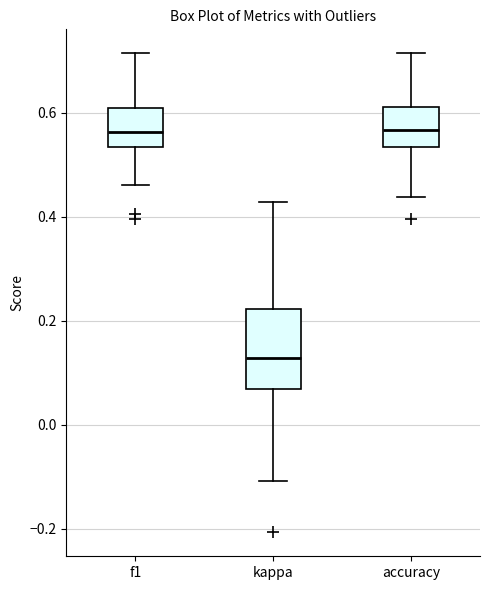

Where is the lower edge of the box for f1 on the y-axis? The values are not printed on the chart, so give them approximately, as read against the axis.

0.54